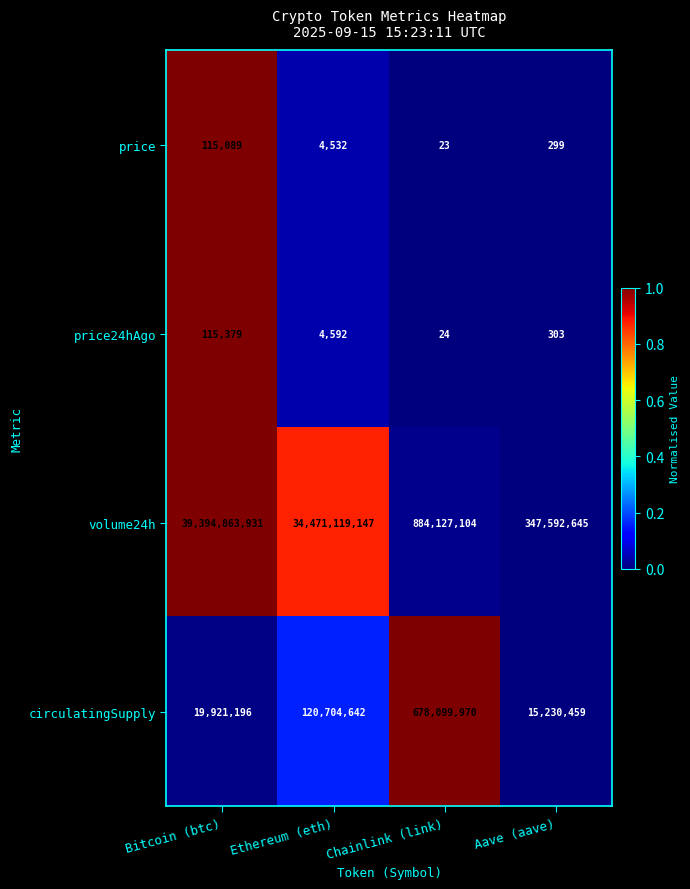

What is the sum of all circulatingSupply values?

833956267